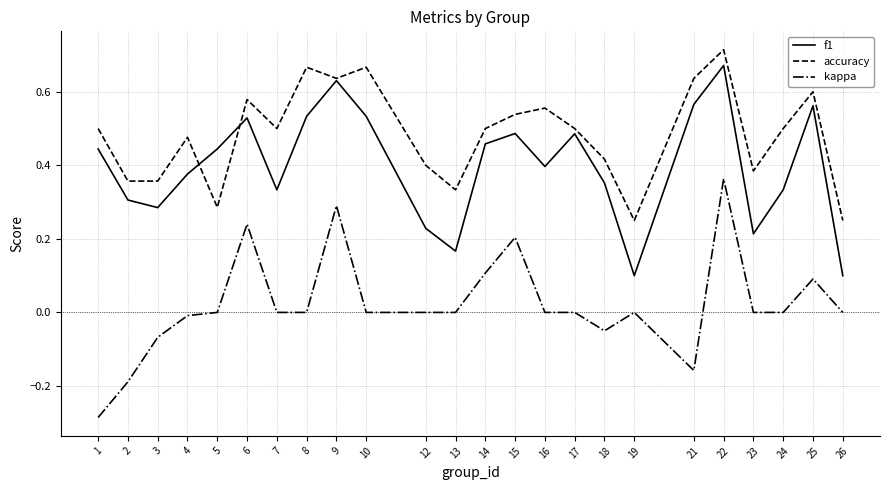

Count the number of categories in the chart.

24